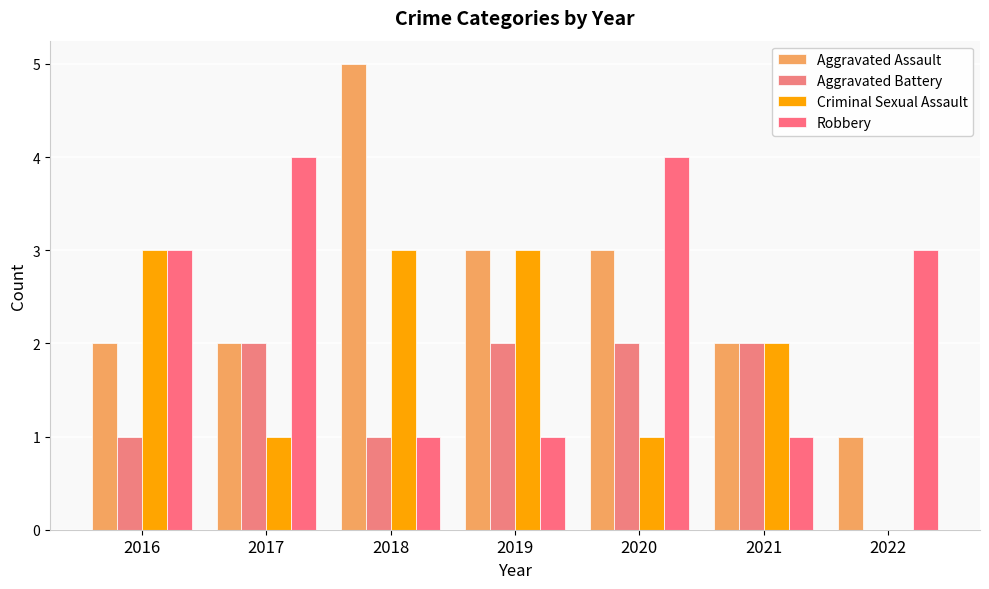

Is it true that Aggravated Battery equals -1 at 2022?

False